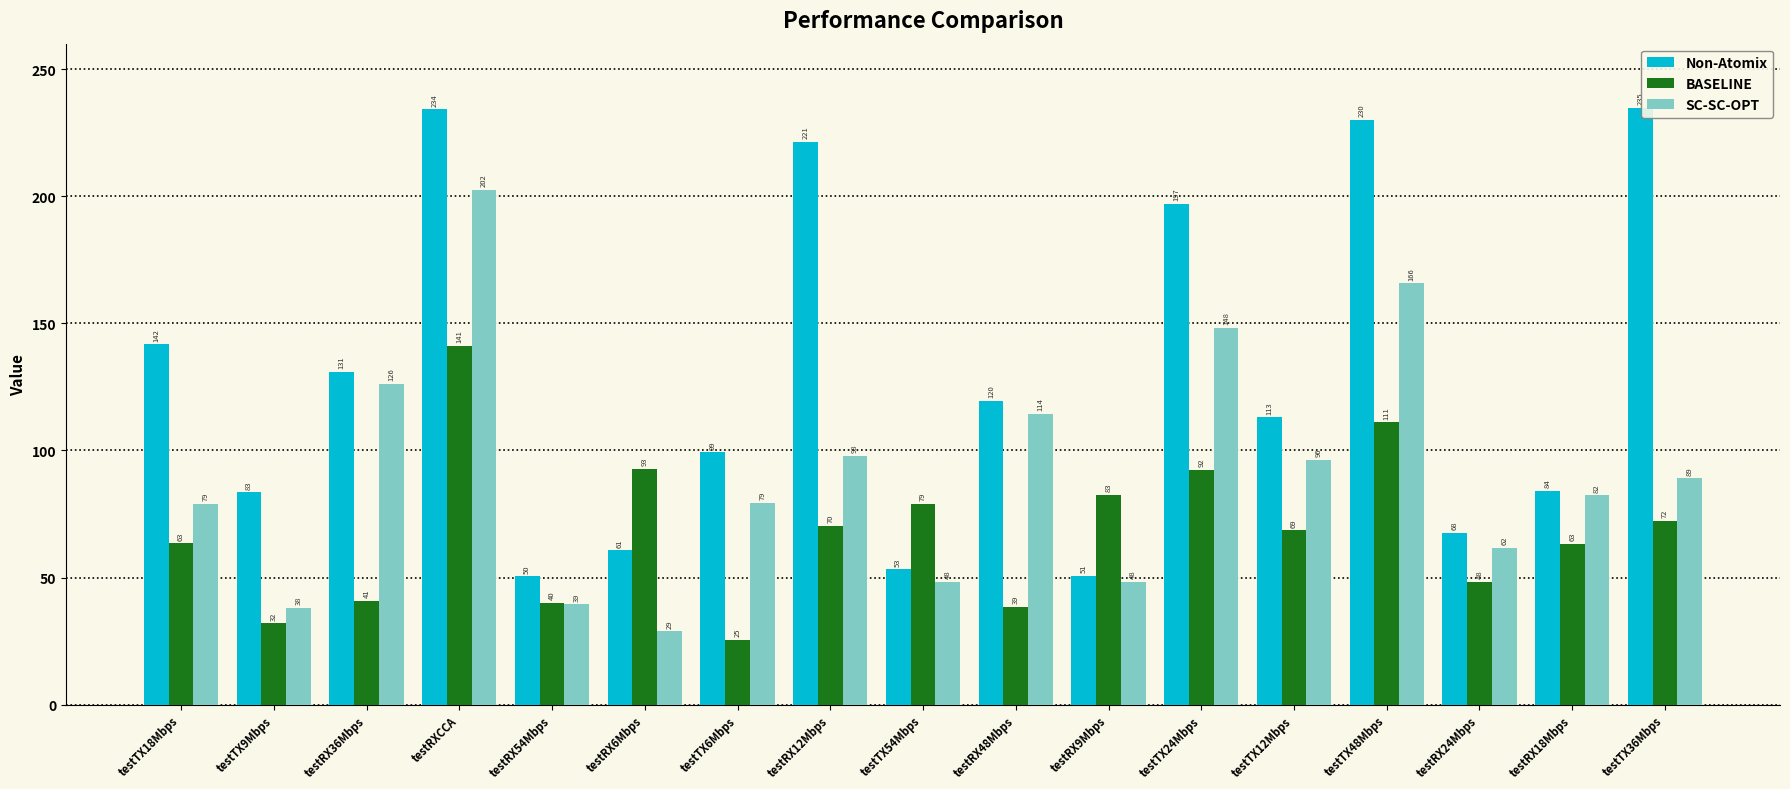

At which category is the sum across all series the highest?

testRXCCA